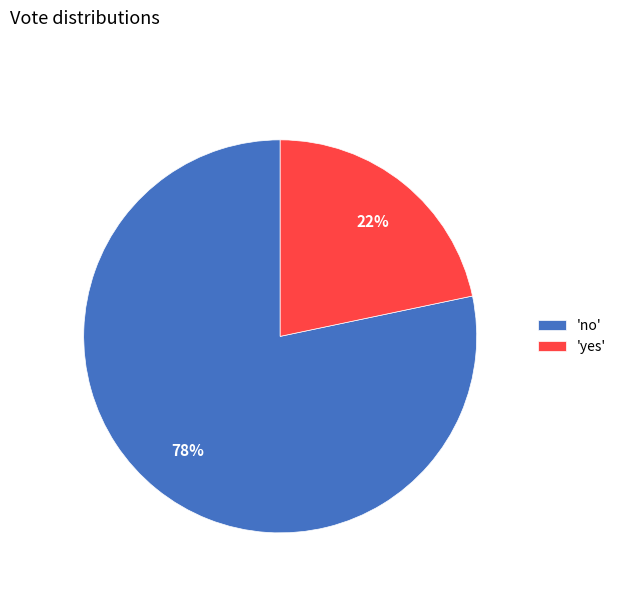

The 'no' slice represents 90% of the pie. True or false?

False